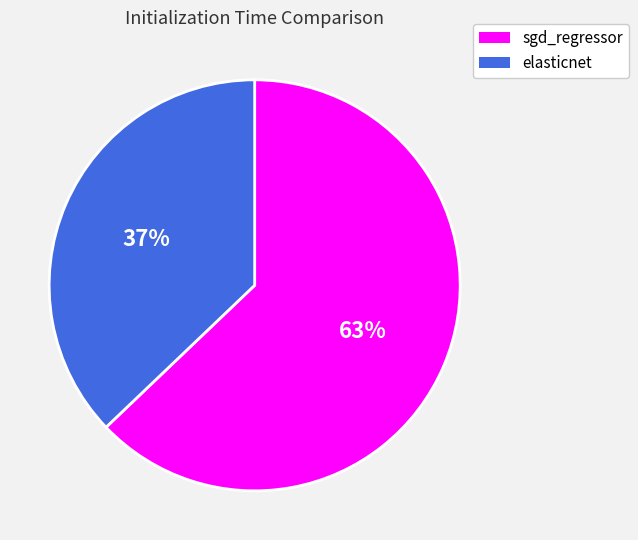

Rank the categories by value from highest to lowest.

sgd_regressor, elasticnet